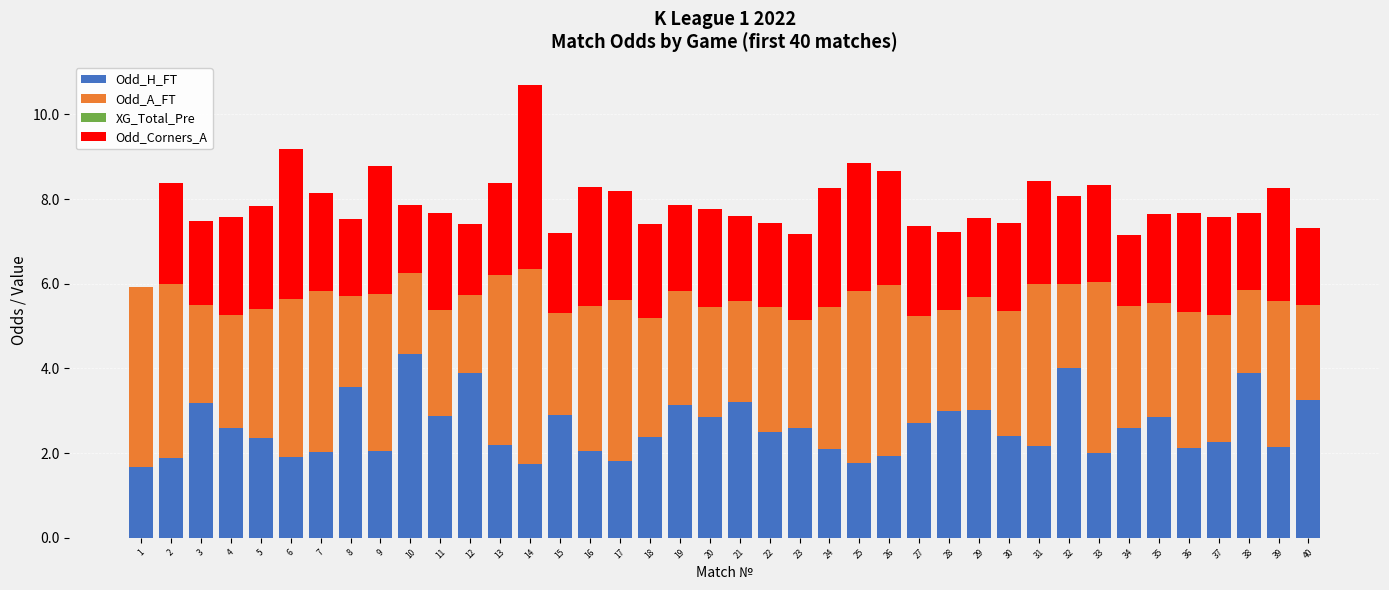

Count the number of categories in the chart.

40